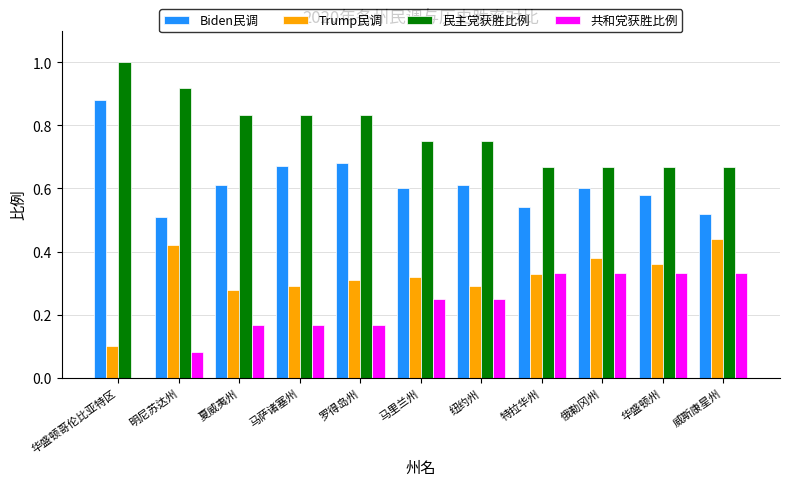

Which series has the largest total across all categories?

民主党获胜比例